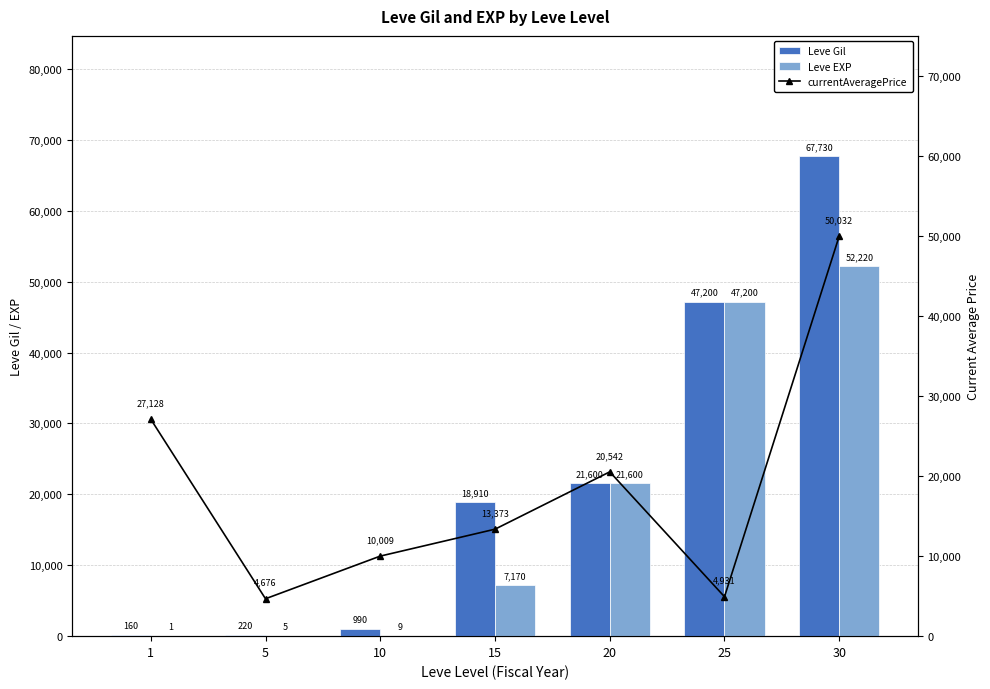

The Leve EXP series shows 1 at 5. True or false?

False